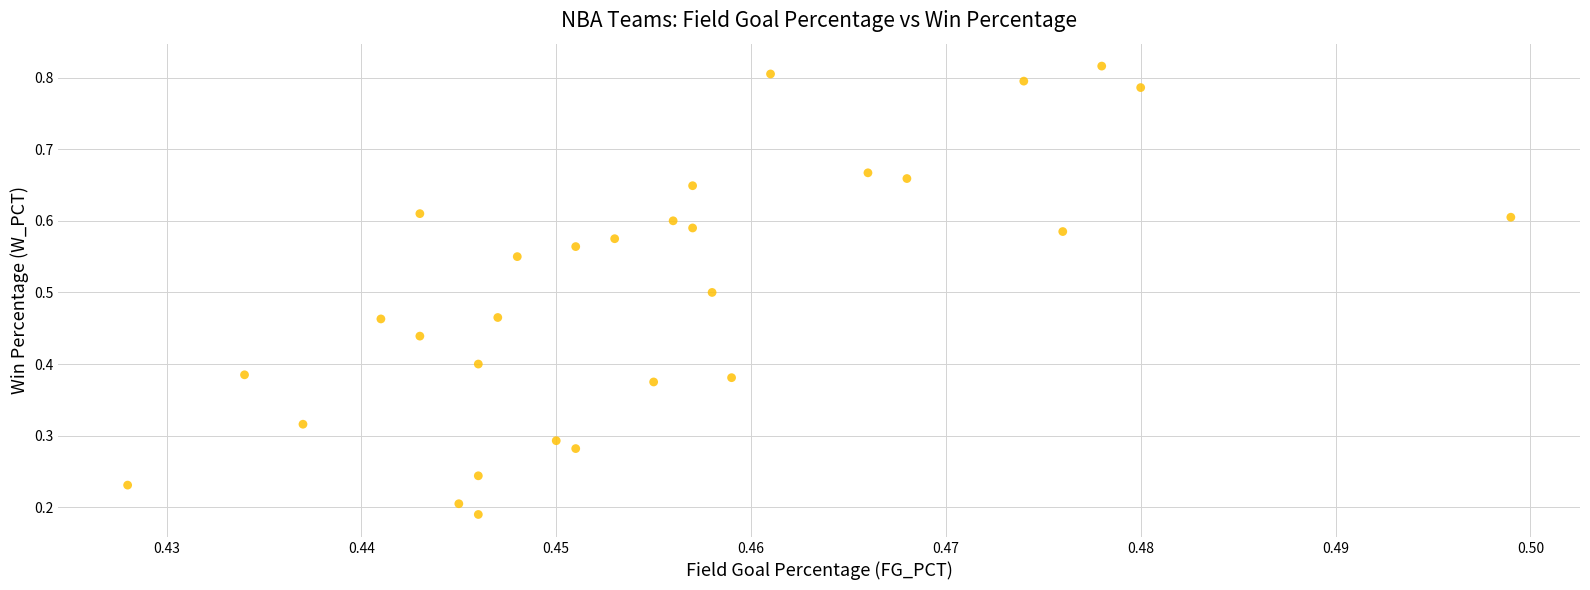

Count the number of points in this scatter plot.

30